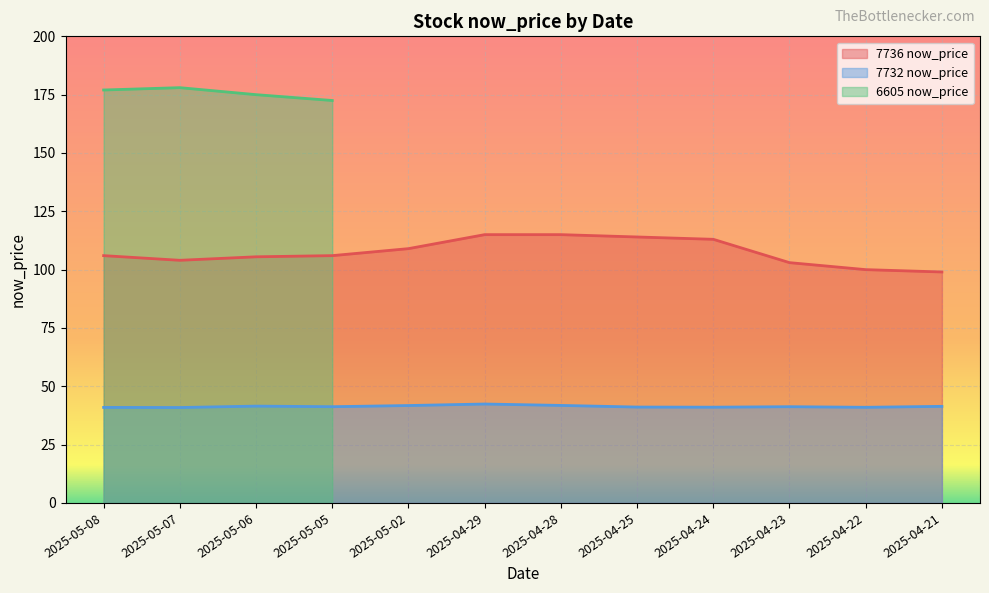

Is the value of 7736 now_price at 2025-05-02 greater than the value of 7732 now_price at 2025-05-07?

Yes